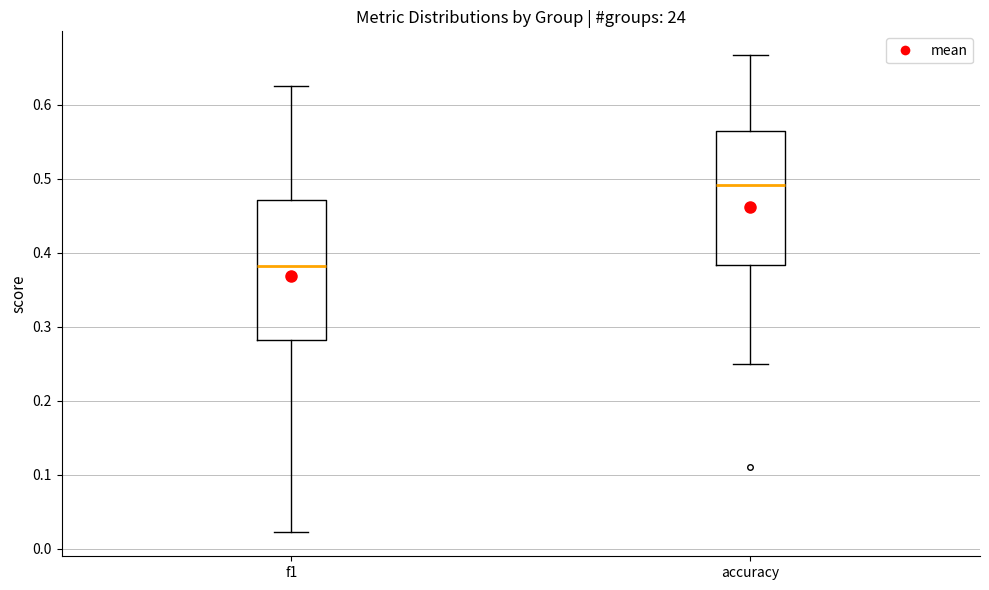

Reading left to right, read every box against the y-axis: the position of its median line, the range the box covers, and the ends of its whiskers. The values are not printed on the chart, so give them approximately, as read against the axis.

f1: median 0.38, box 0.28 to 0.47, whiskers 0.02 to 0.63
accuracy: median 0.49, box 0.38 to 0.56, whiskers 0.25 to 0.67